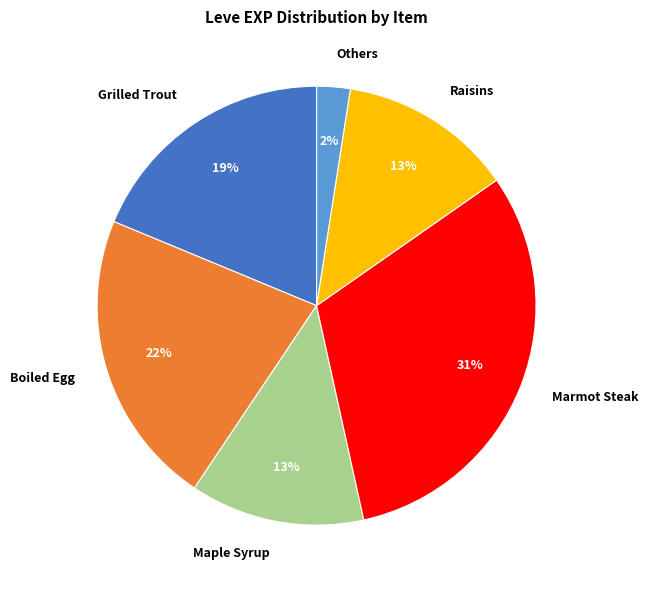

To the nearest percent, what portion does Maple Syrup represent?

13%